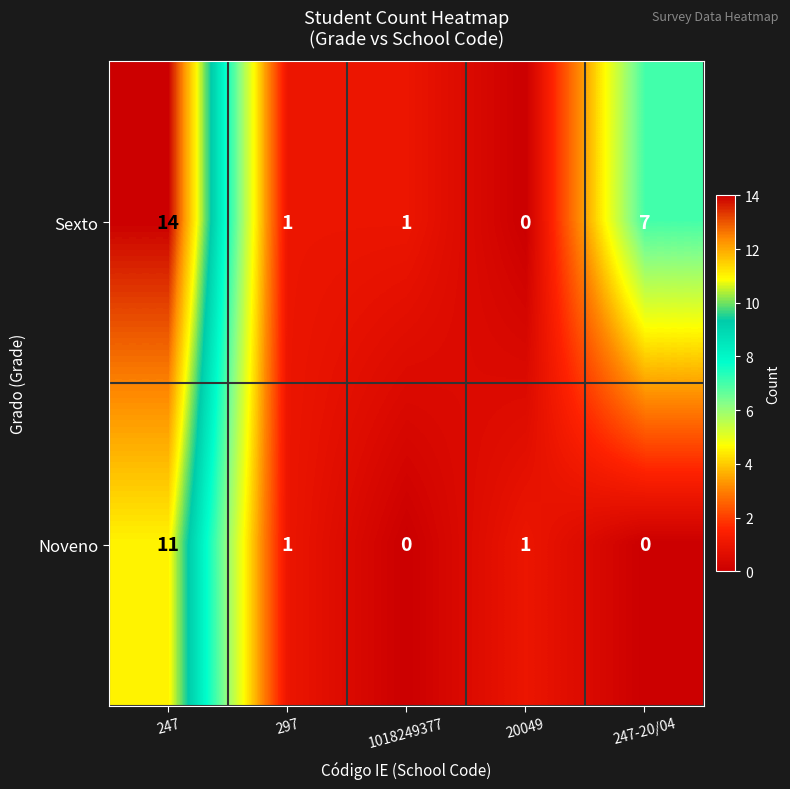

What is the total value across all series at 247-20/04?

7